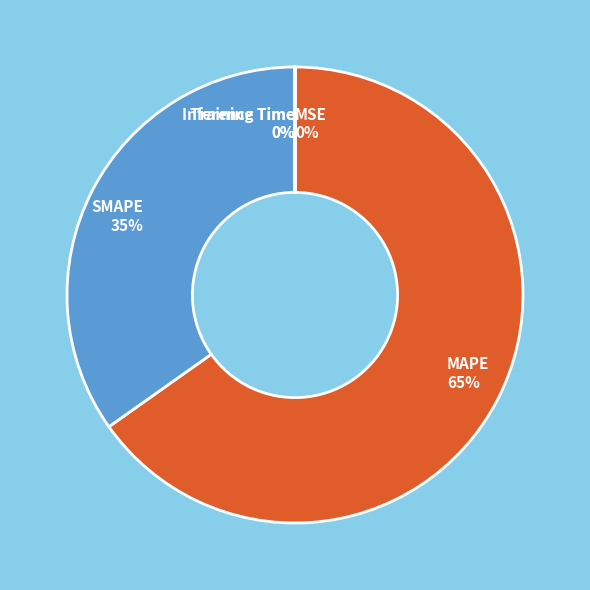

To the nearest percent, what is the average slice percentage?

20%